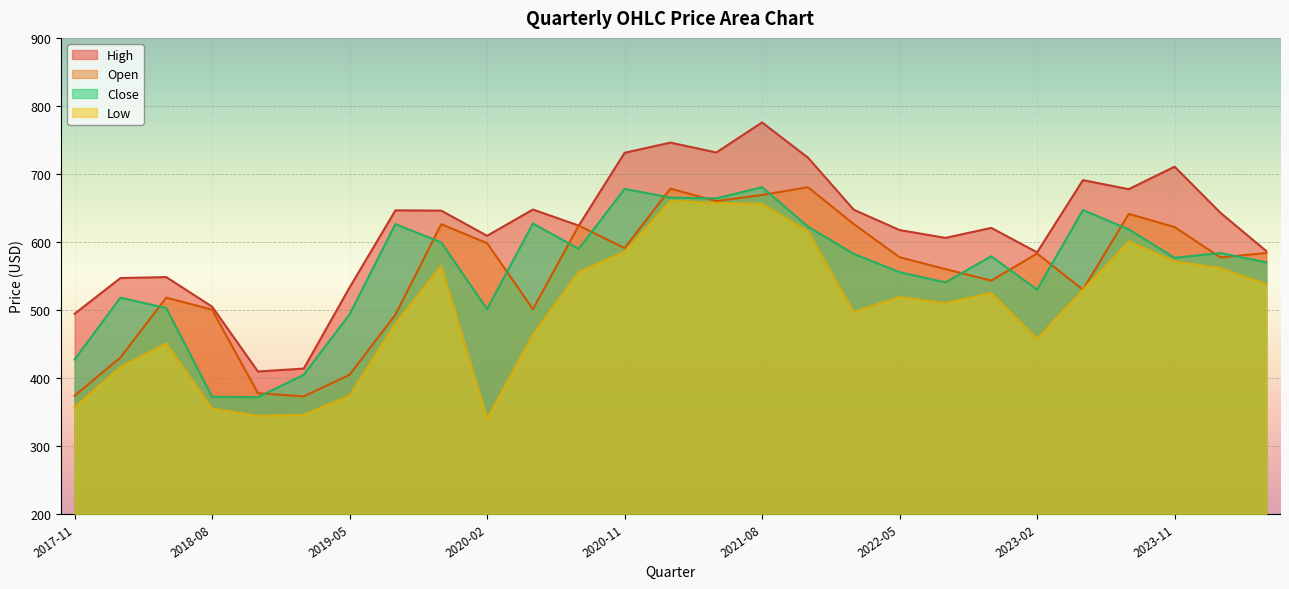

Is it true that High equals 548.2 at 2018-05?

True